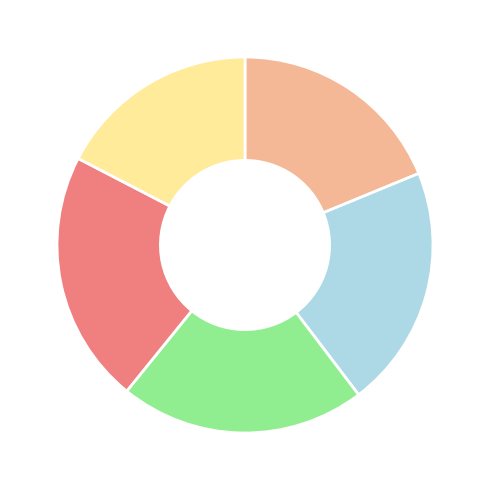

Does any single category account for the majority?

No